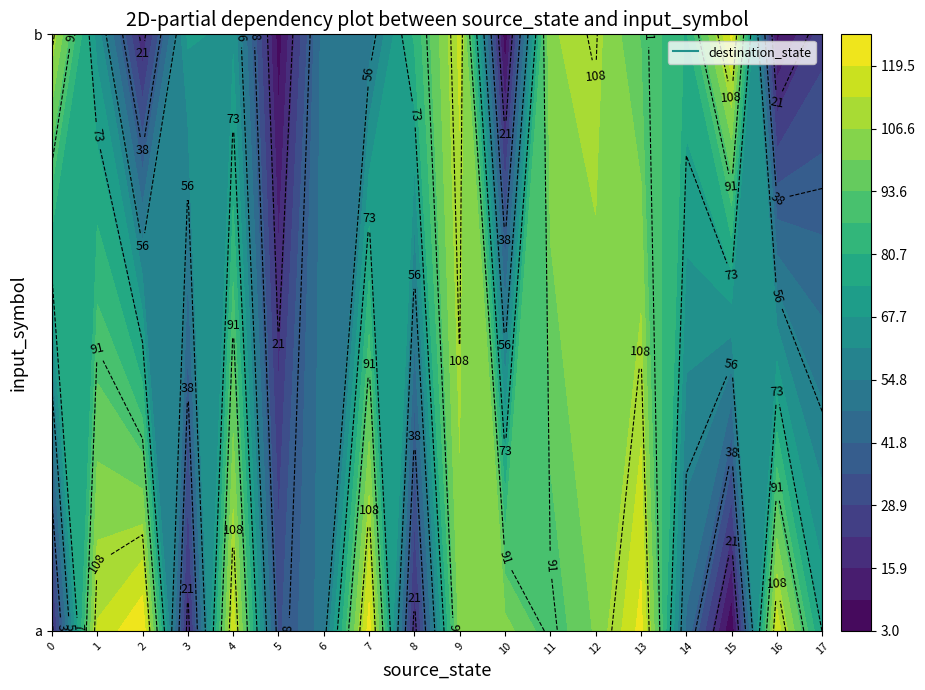

Which has a higher value, 1 or 0?

1